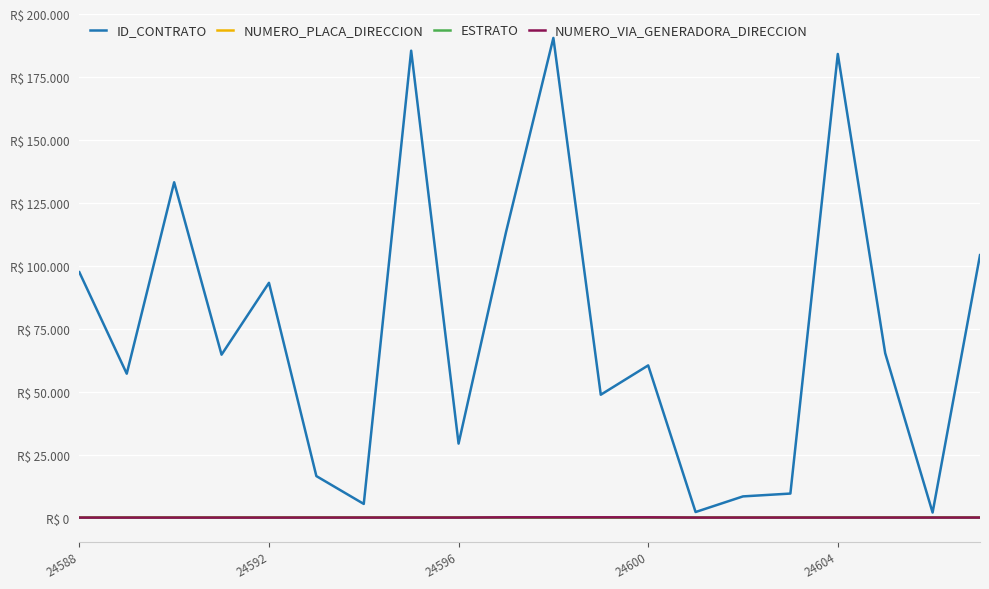

Does the chart have visible grid lines?

Yes